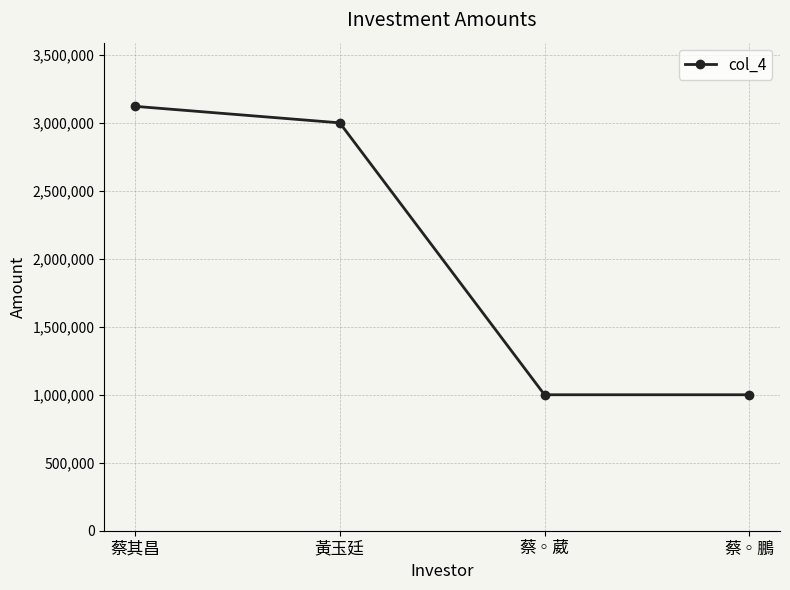

Reading right to left, list all the values displayed in this chart.

1000000	1000000	3000000	3121510